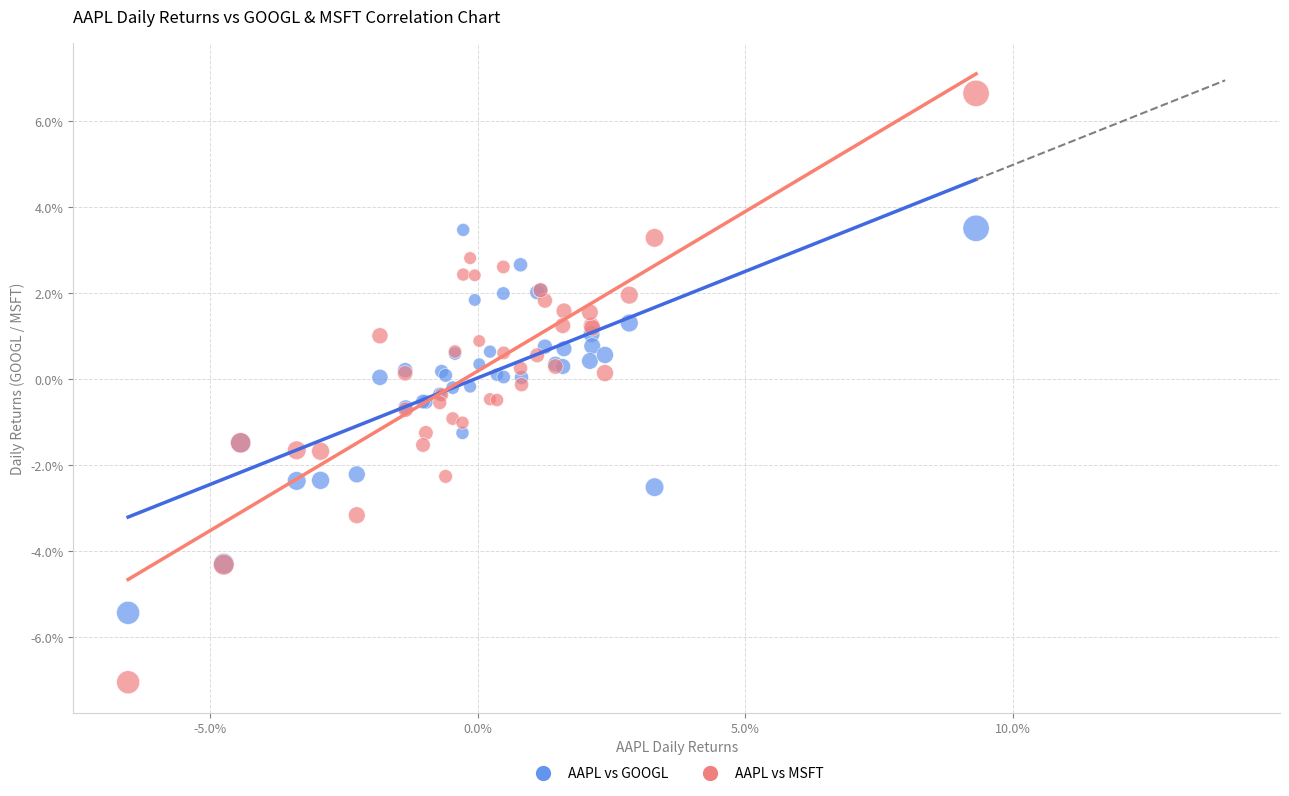

Which series has the widest spread of Y values?

AAPL vs MSFT